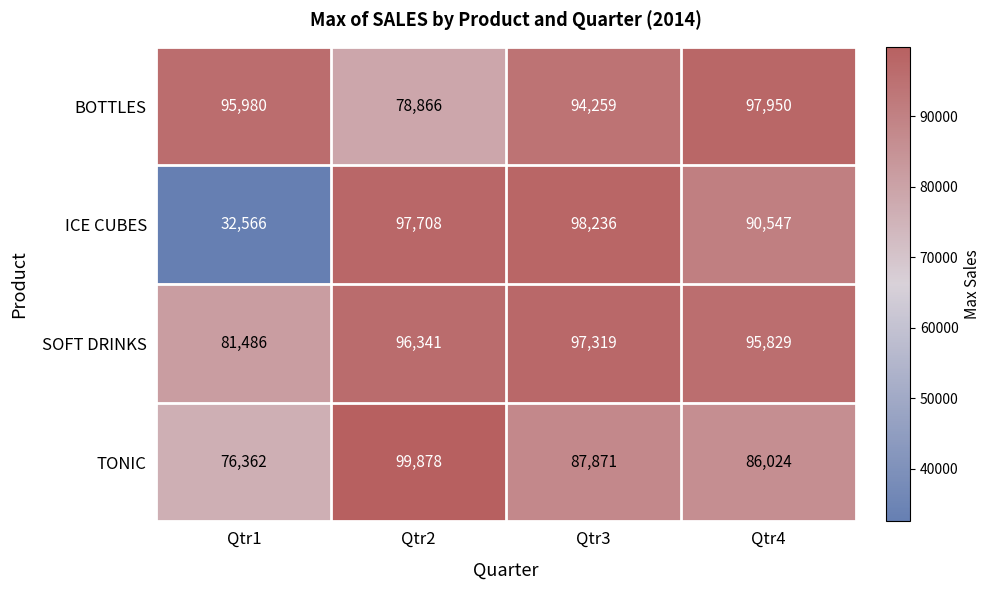

True or false: SOFT DRINKS has a value of 96341 at Qtr2.

True